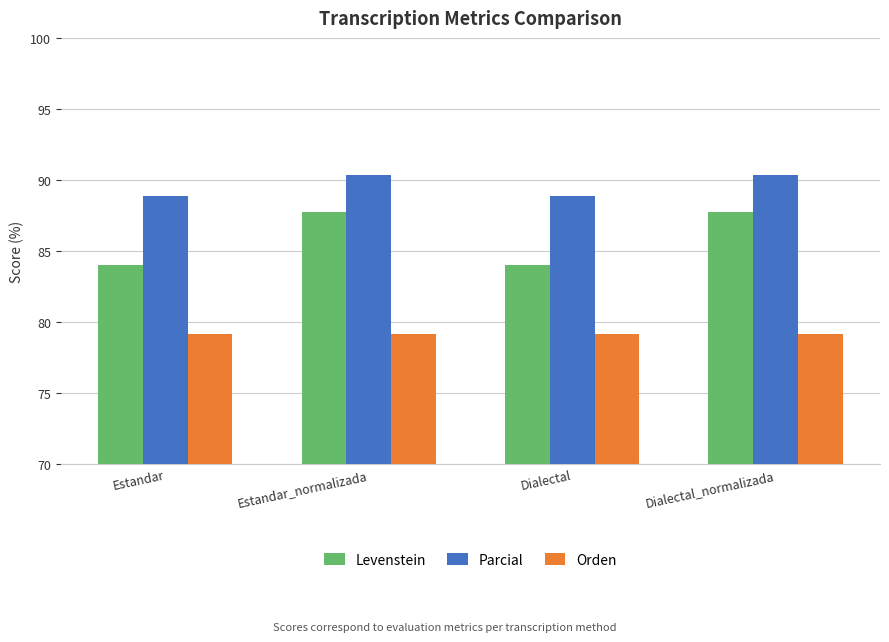

The Parcial series shows 138.6 at Estandar_normalizada. True or false?

False